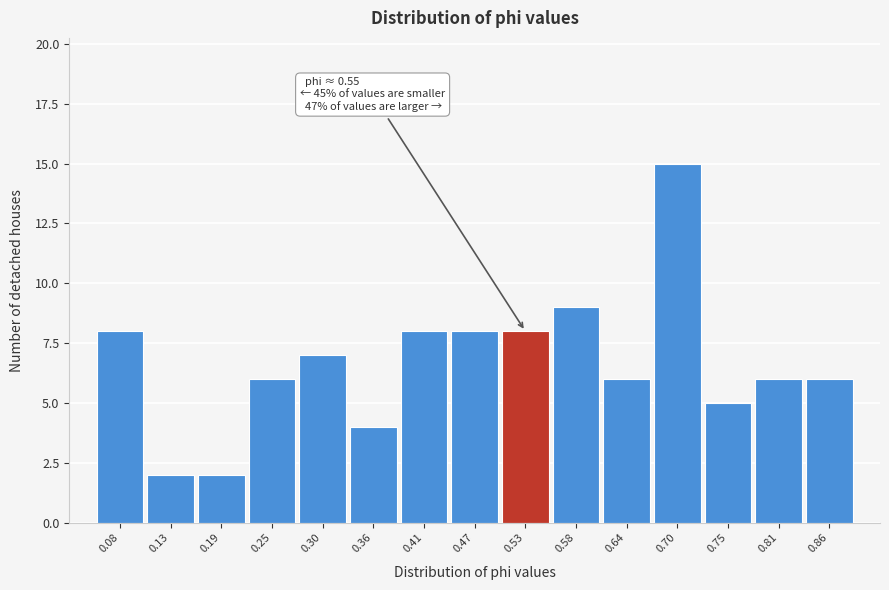

Reading right to left, list all the values displayed in this chart.

0.86=6	0.81=6	0.75=5	0.70=15	0.64=6	0.58=9	0.53=8	0.47=8	0.41=8	0.36=4	0.30=7	0.25=6	0.19=2	0.13=2	0.08=8